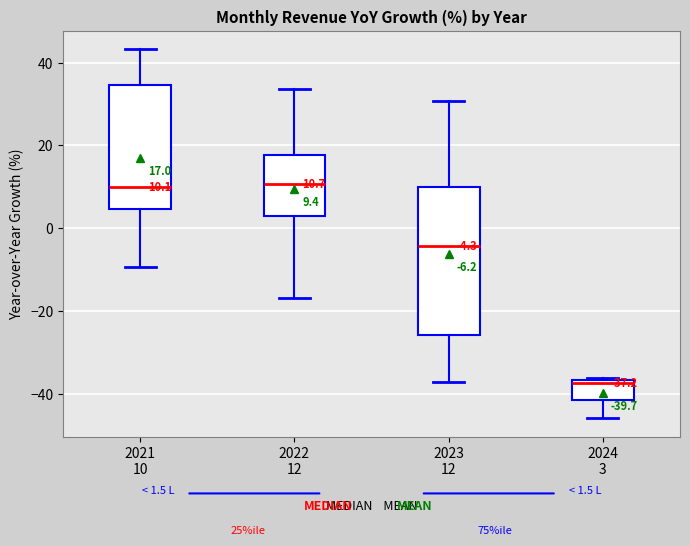

Which box is the tallest, from its lower edge to its upper edge?

2023 12